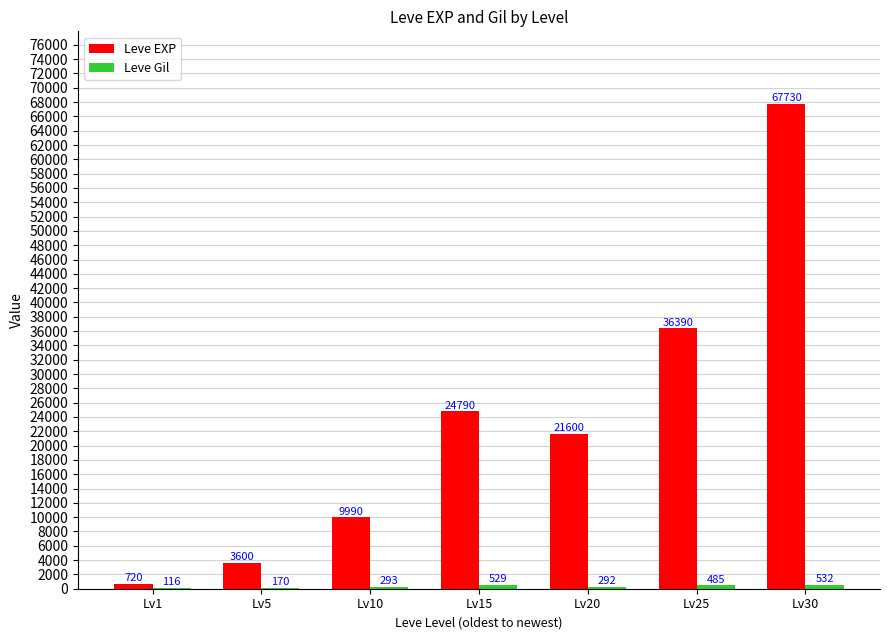

What is the spread (max minus min) of values at Lv10?

9697